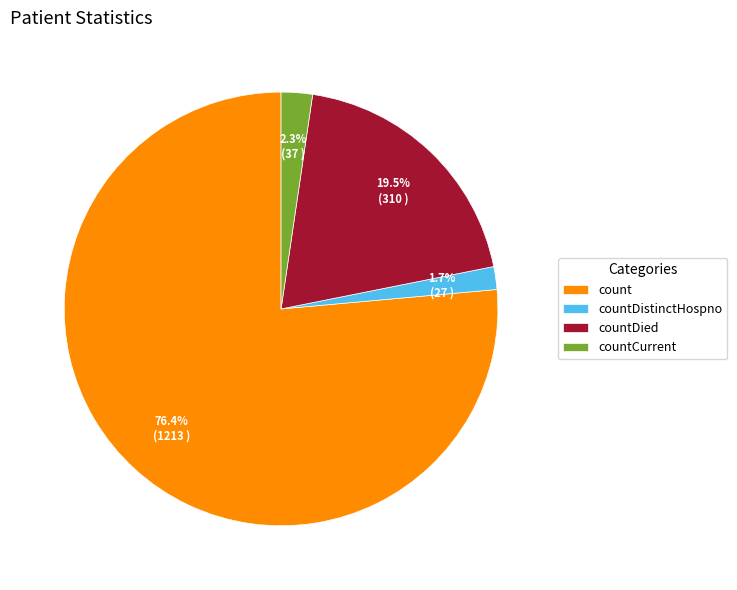

What percentage is the countCurrent slice, to the nearest percent?

2%